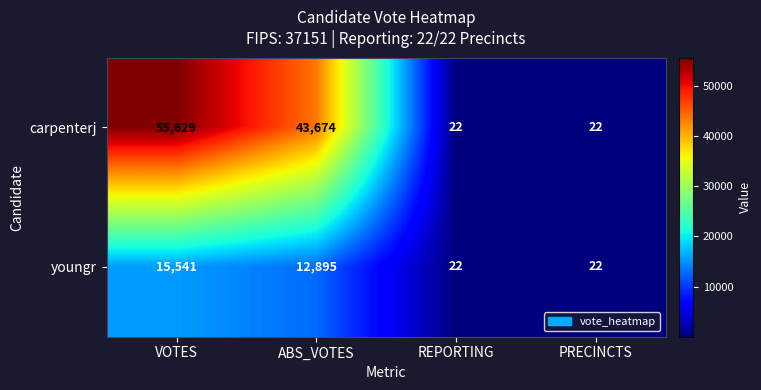

What is the highest value of the carpenterj series?

55629